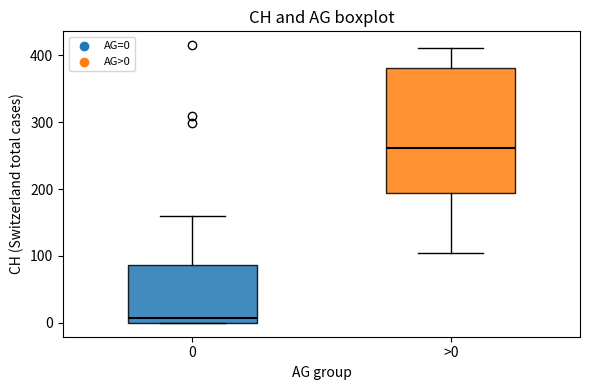

Reading left to right, read every box against the y-axis: the position of its median line, the range the box covers, and the ends of its whiskers. The values are not printed on the chart, so give them approximately, as read against the axis.

0: median 10, box 0 to 90, whiskers 0 to 160
>0: median 260, box 190 to 380, whiskers 100 to 410